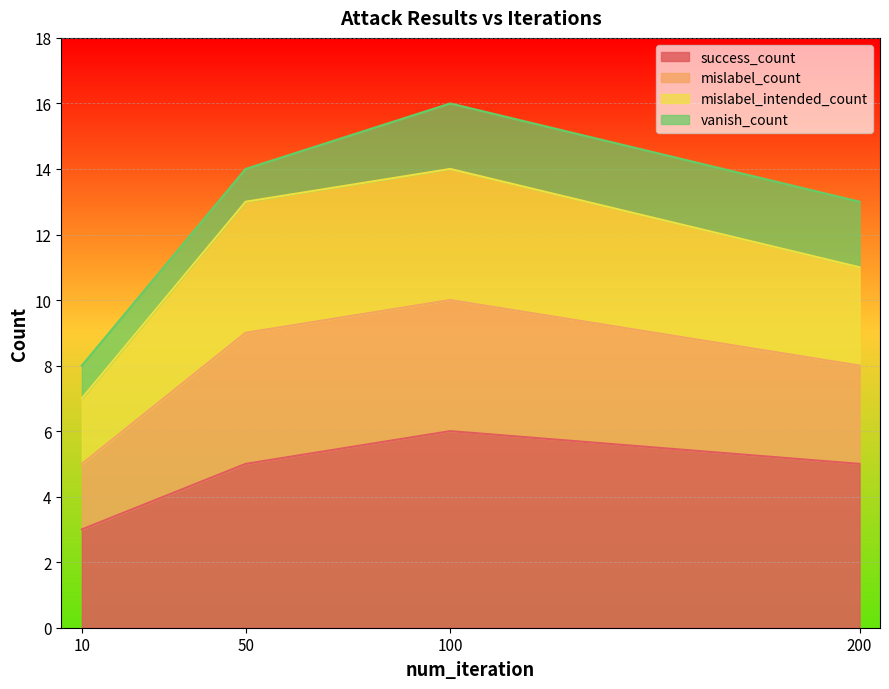

Where is the first local maximum for mislabel_count?

100